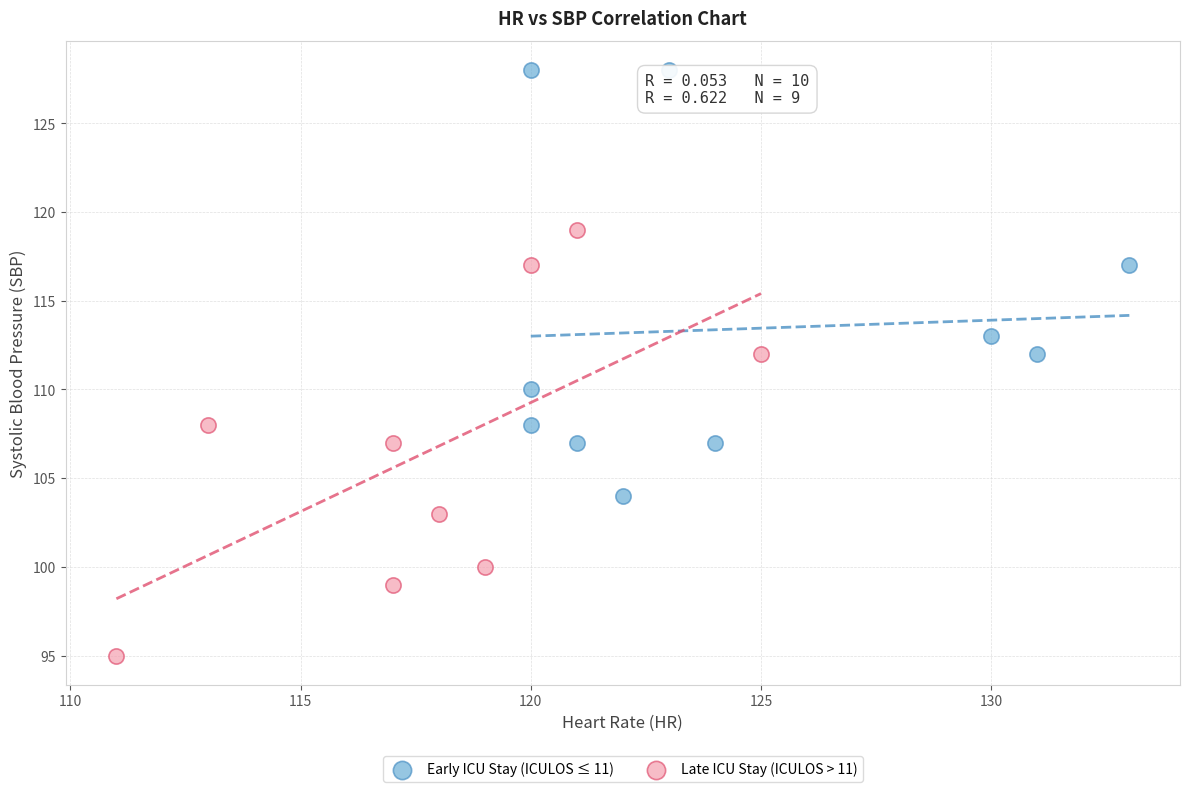

Which series contains the highest Y value?

Early ICU Stay (ICULOS ≤ 11)